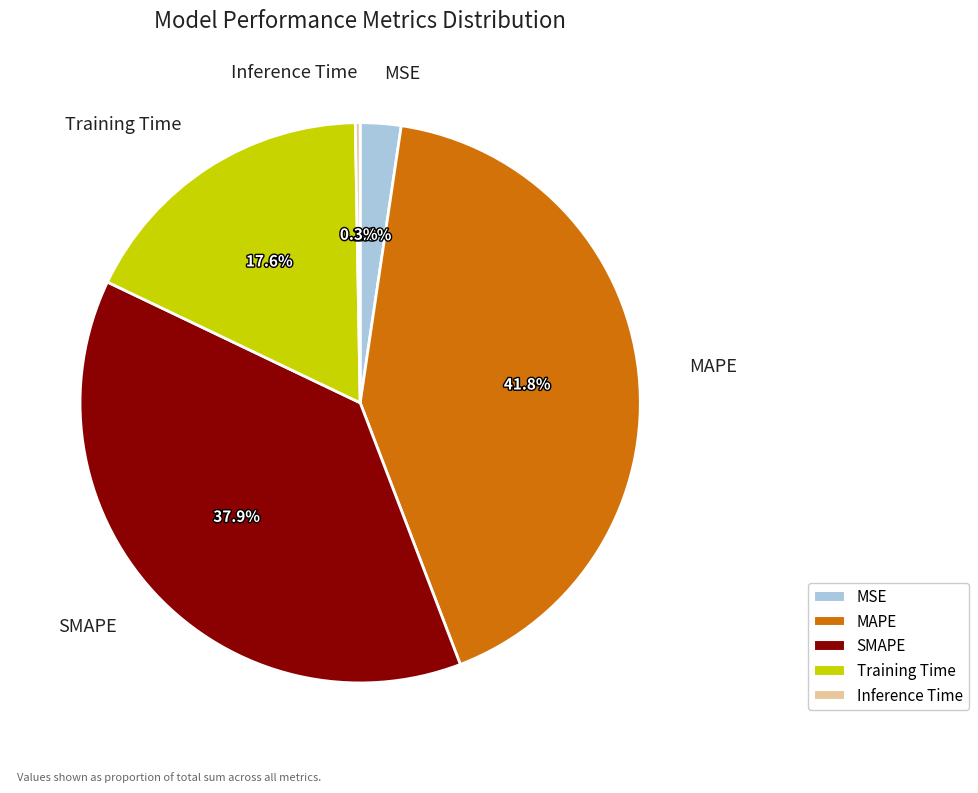

What is the largest slice in the pie chart?

MAPE